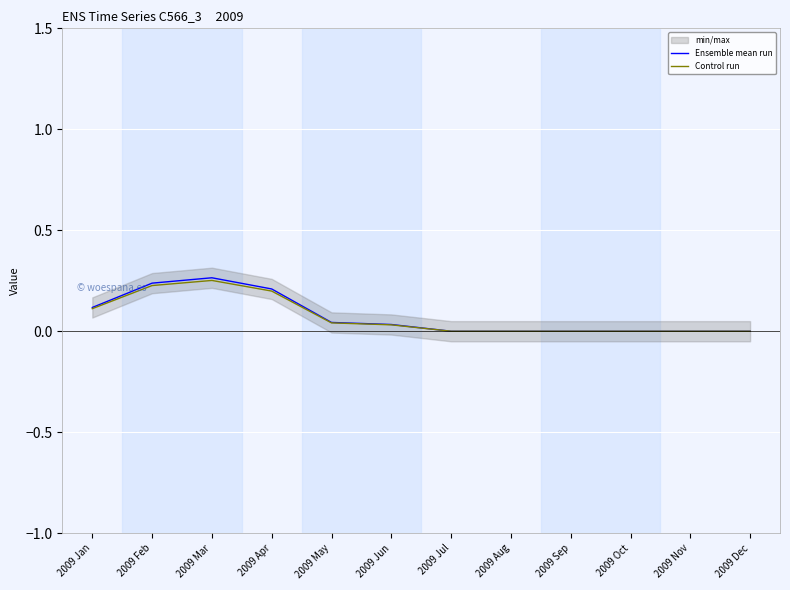

Is this an area chart (filled region under the line)?

No